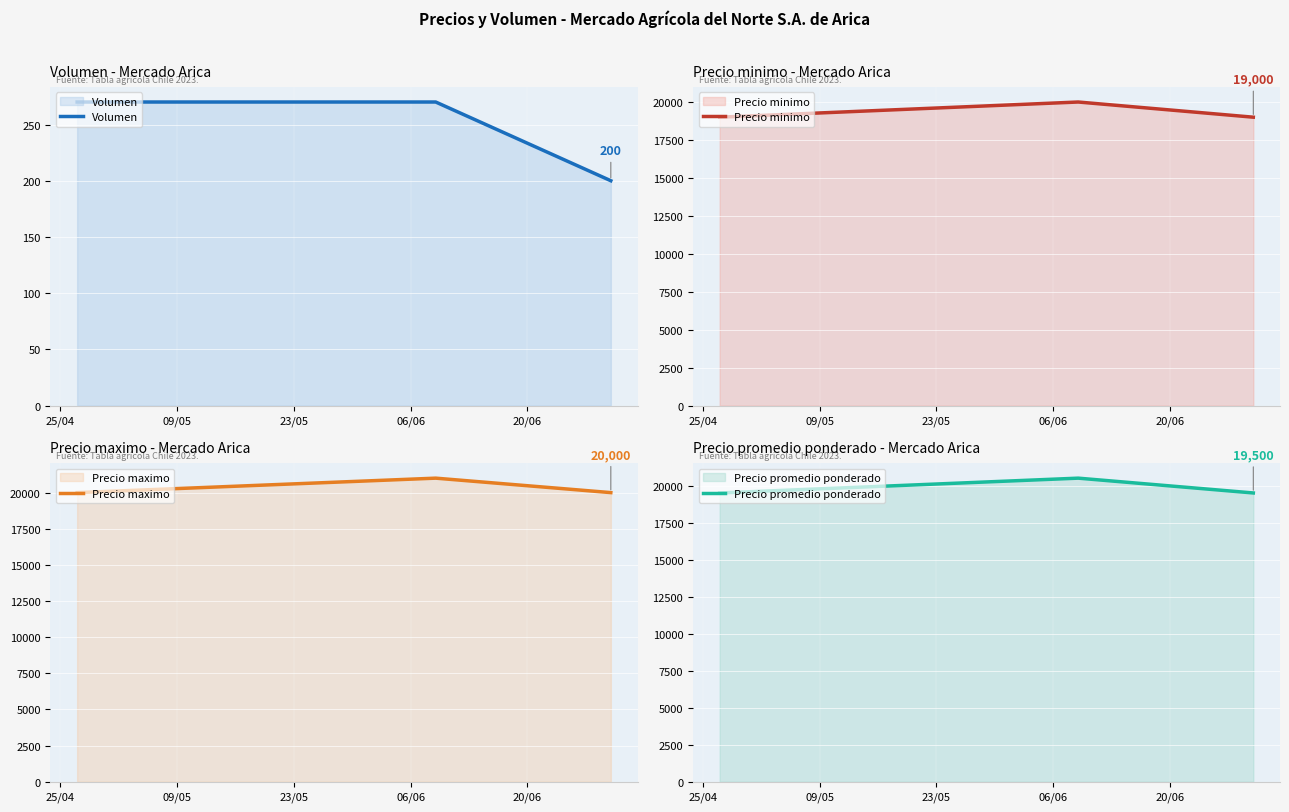

List the series in order of their peak value, lowest first.

Volumen, Precio minimo, Precio promedio ponderado, Precio maximo